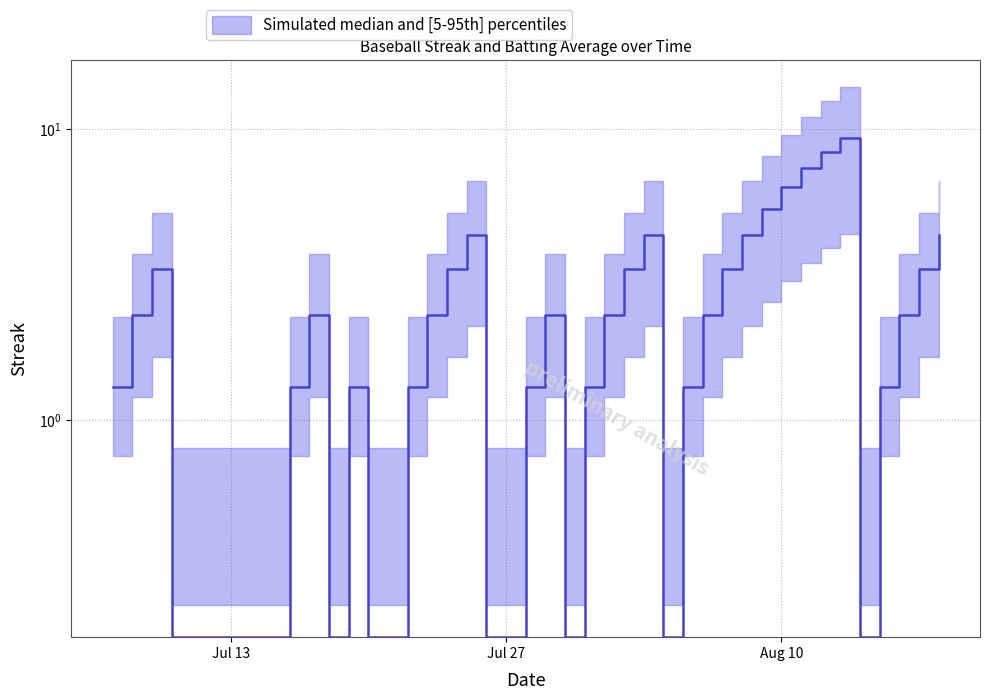

What is the difference between the values at 39 and 9?

3.0